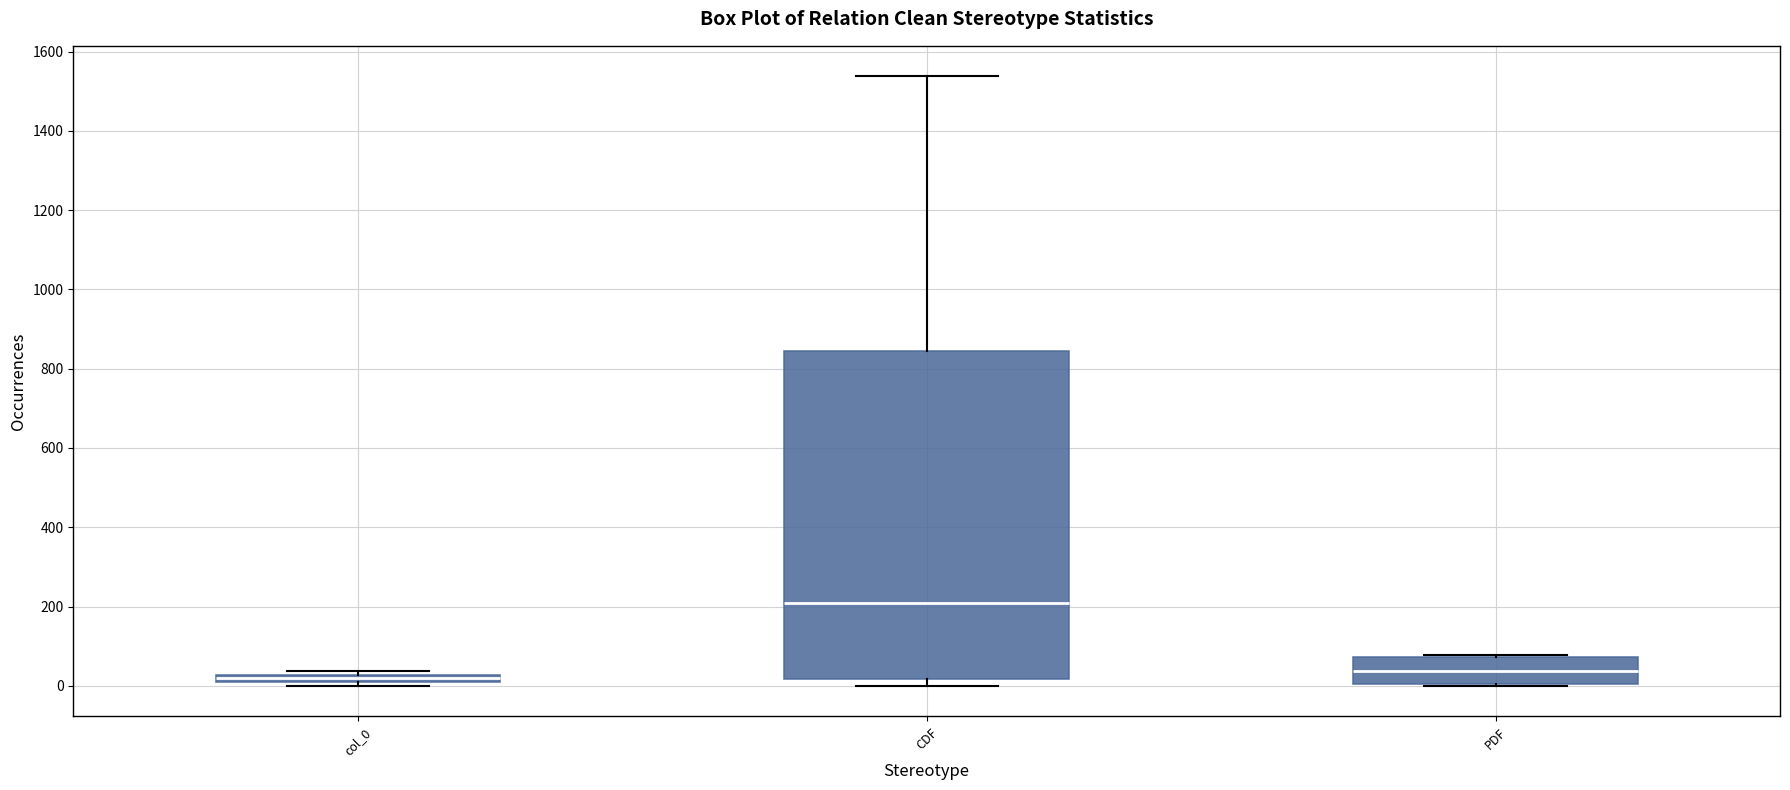

Comparing the boxes themselves (not the whiskers), which one is the tallest?

CDF